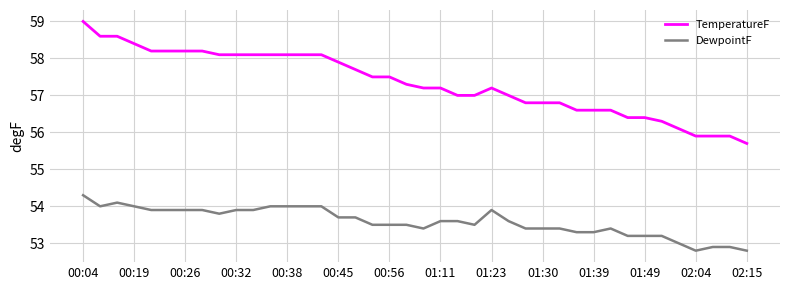

List the series in order of their peak value, lowest first.

DewpointF, TemperatureF